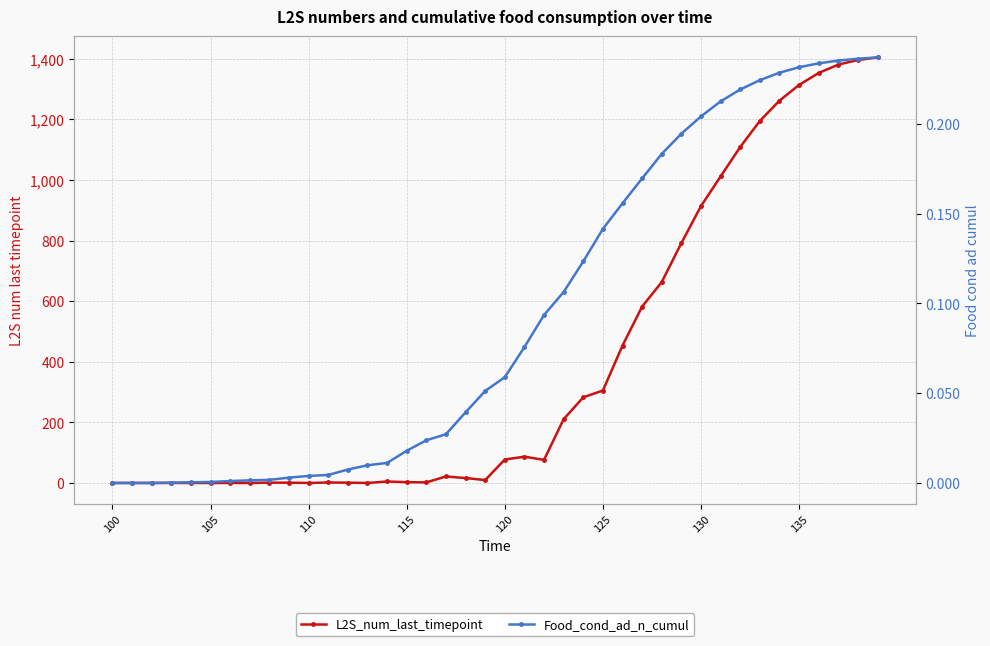

Is this an area chart (filled region under the line)?

No